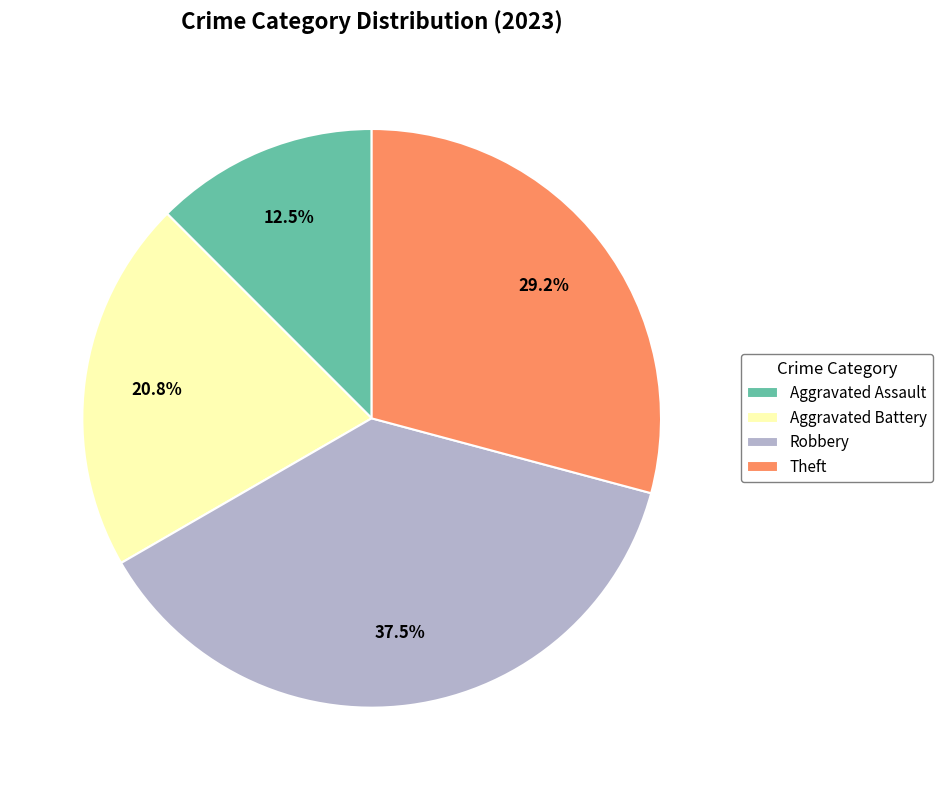

Rank the categories by value from highest to lowest.

Robbery, Theft, Aggravated Battery, Aggravated Assault